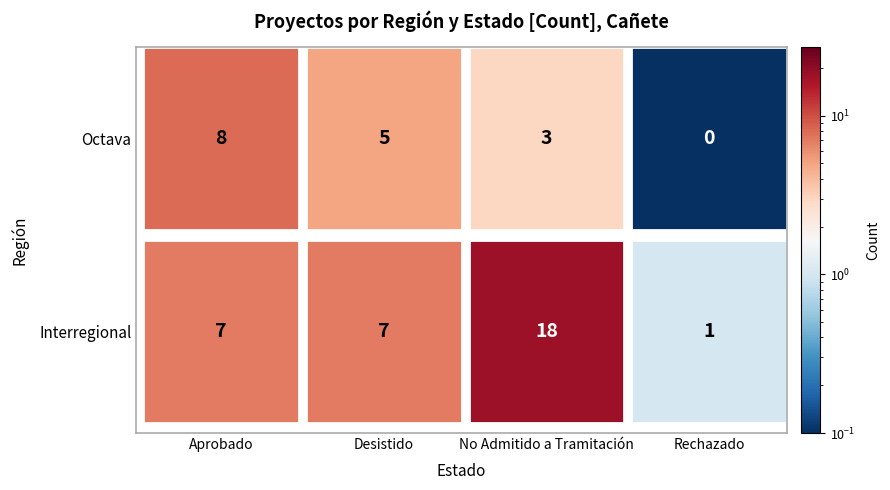

Rank the series by their average value, from lowest to highest.

Octava, Interregional